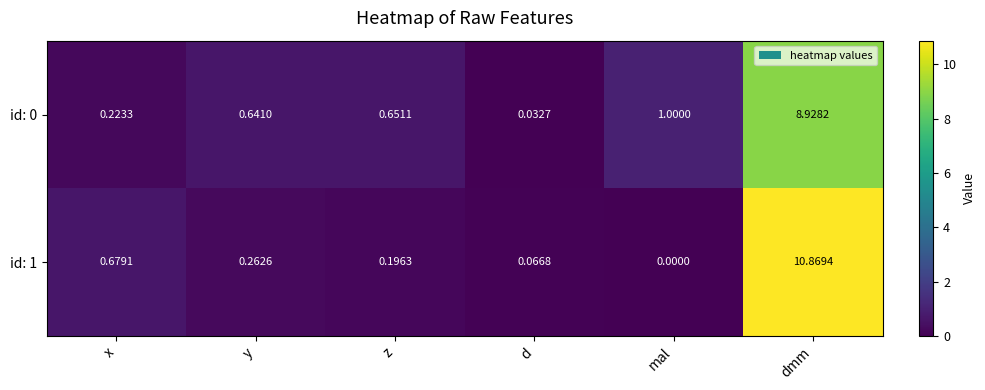

Count the number of categories in the chart.

6